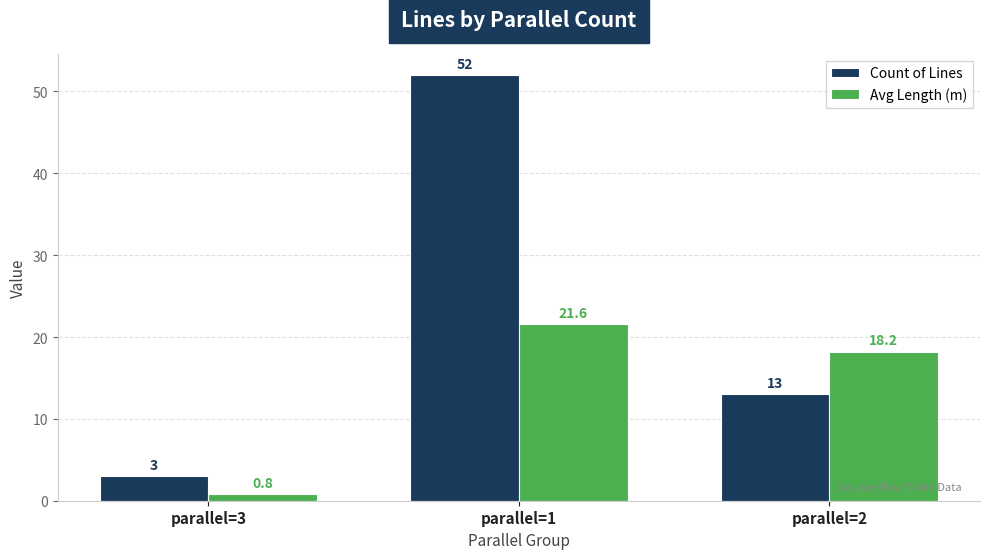

At which label does Avg Length (m) reach its minimum?

parallel=3